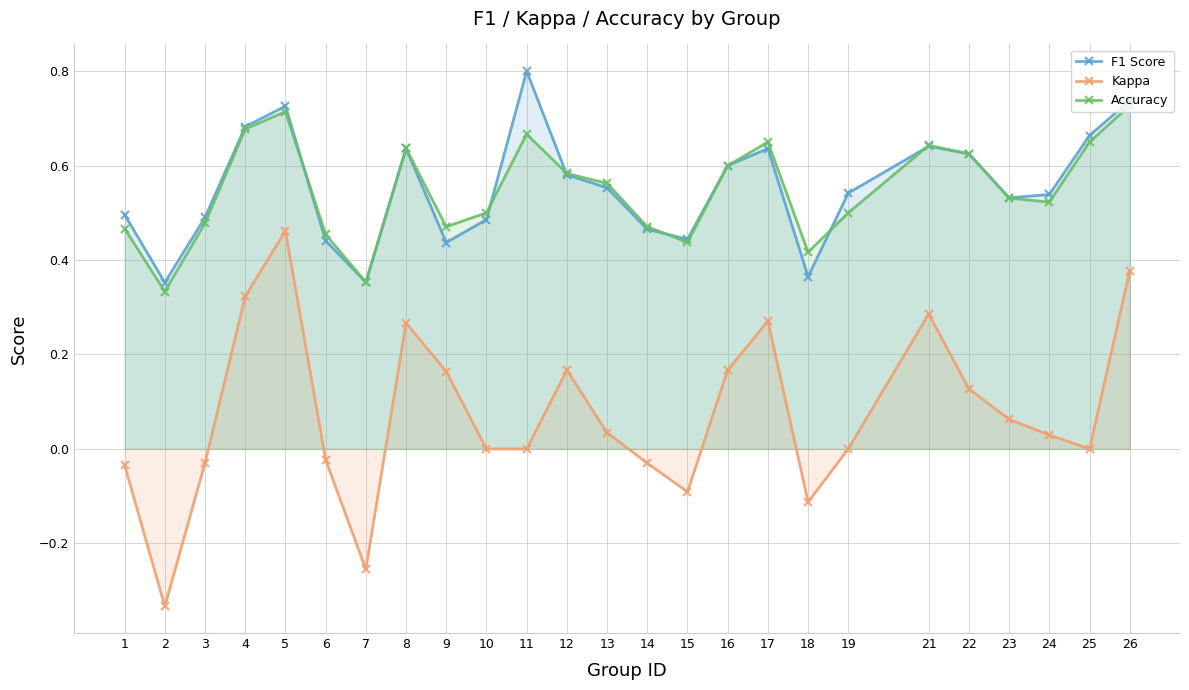

How many categories are shown in the chart?

25